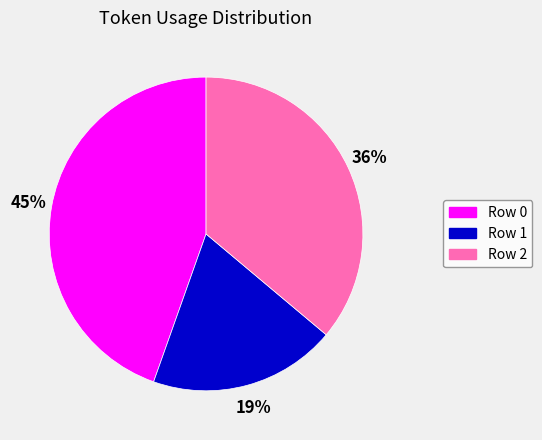

Count the number of slices in the pie.

3